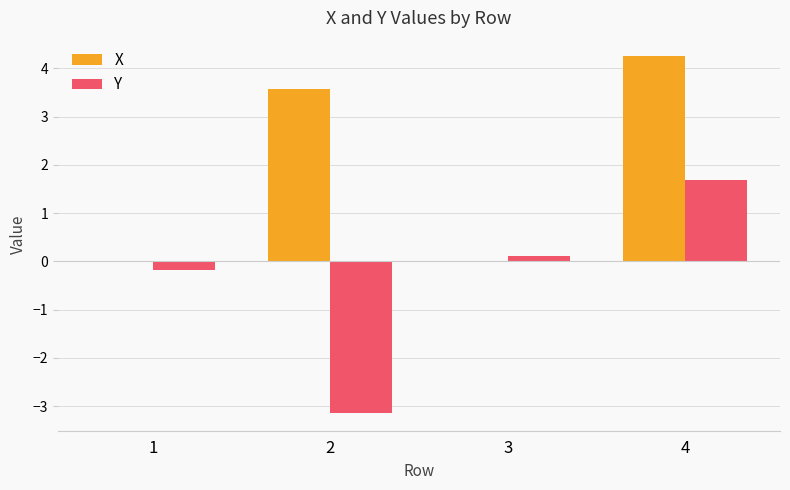

What is the difference between the Y values at 3 and 4?

1.6